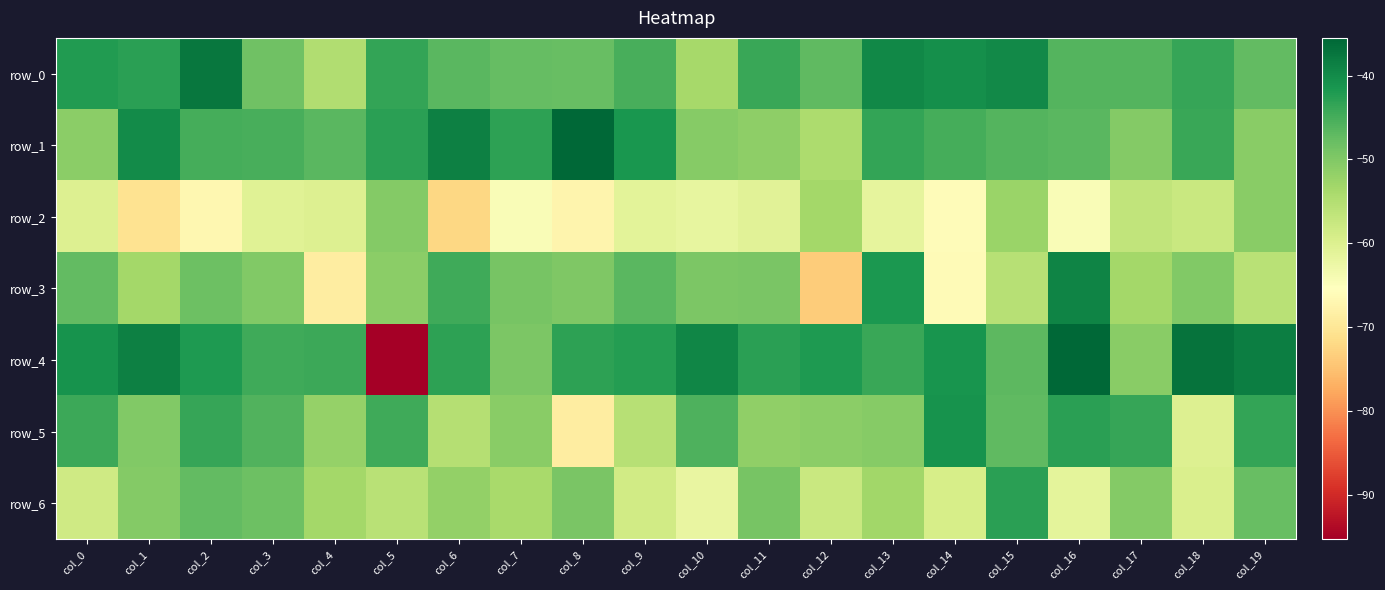

What is the lowest value of the row_4 series?

-95.2